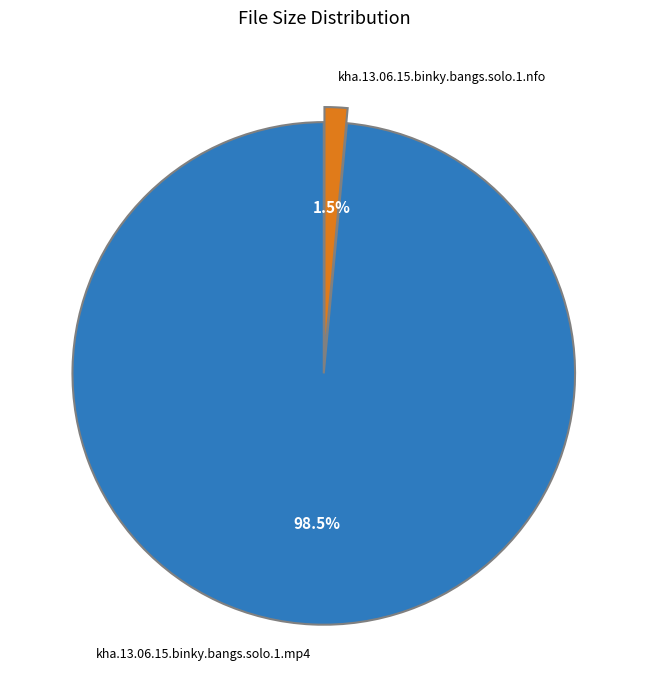

Is there any slice that represents more than half of the pie?

Yes